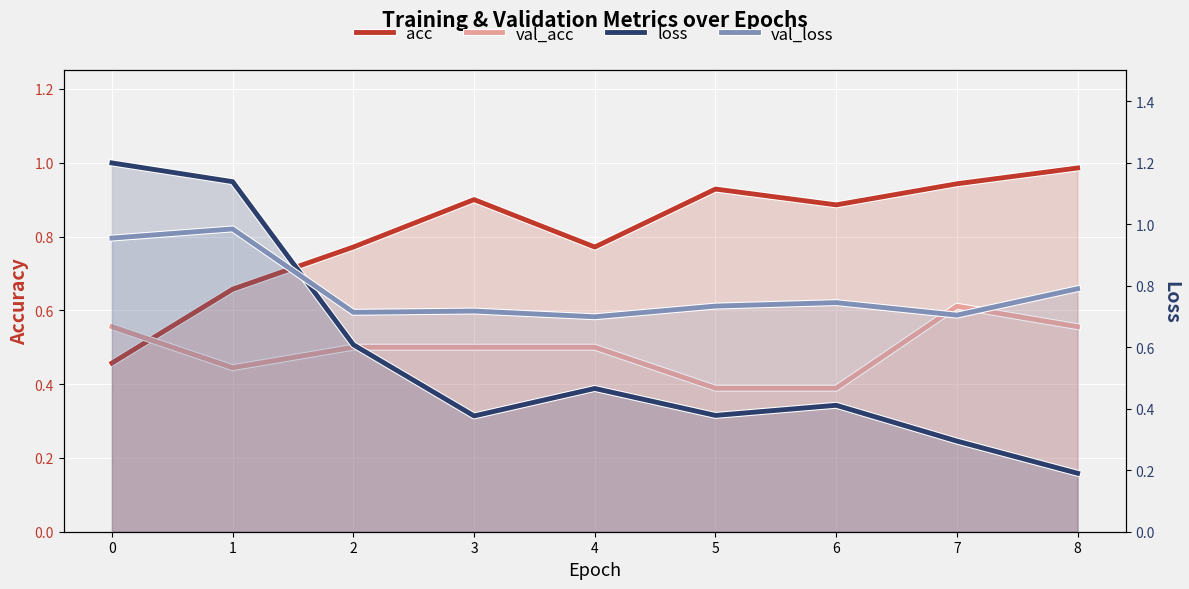

Which series ends up on top after the final intersection of acc and val_loss?

acc